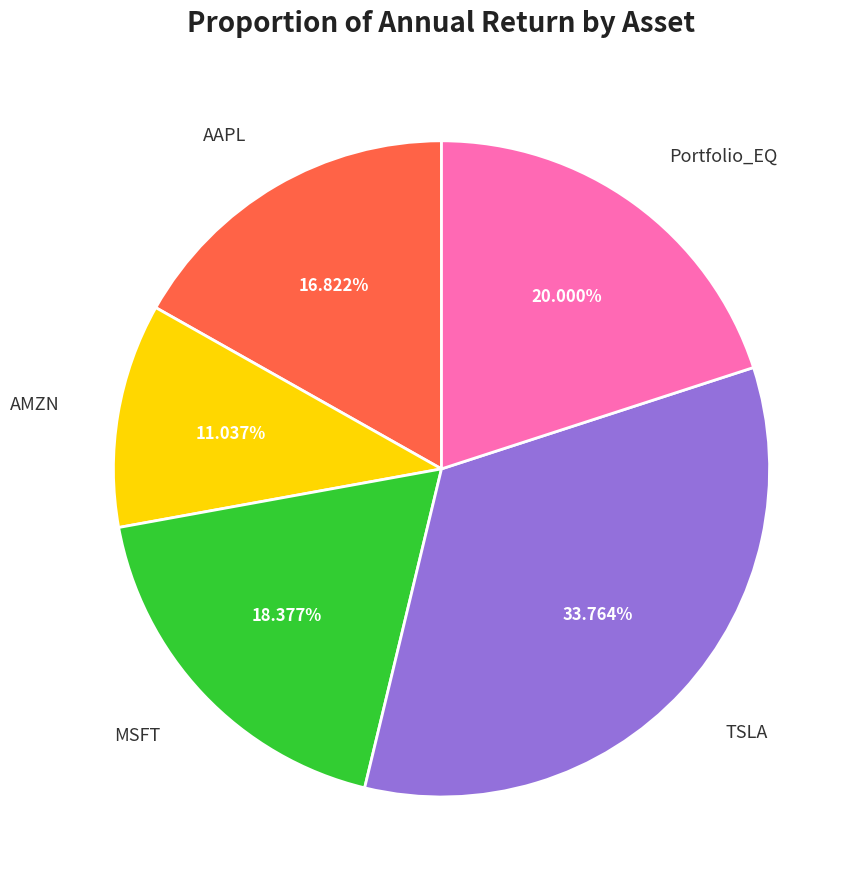

To the nearest percent, what portion does AMZN represent?

11%